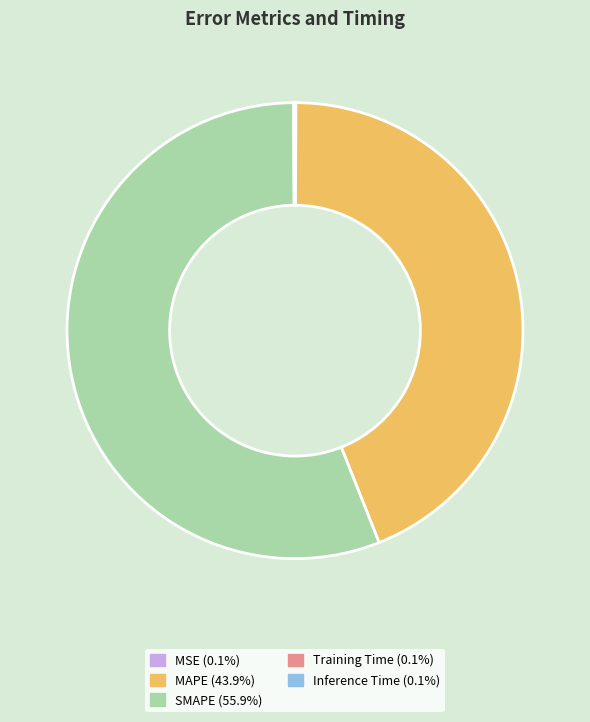

Which category accounts for the majority?

SMAPE